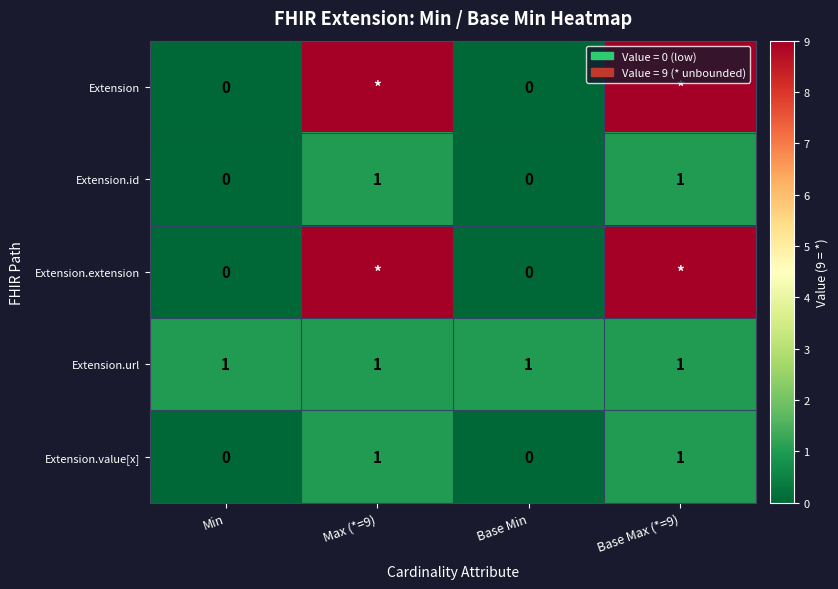

What value does the Extension.value[x] series have at Max (*=9)?

1